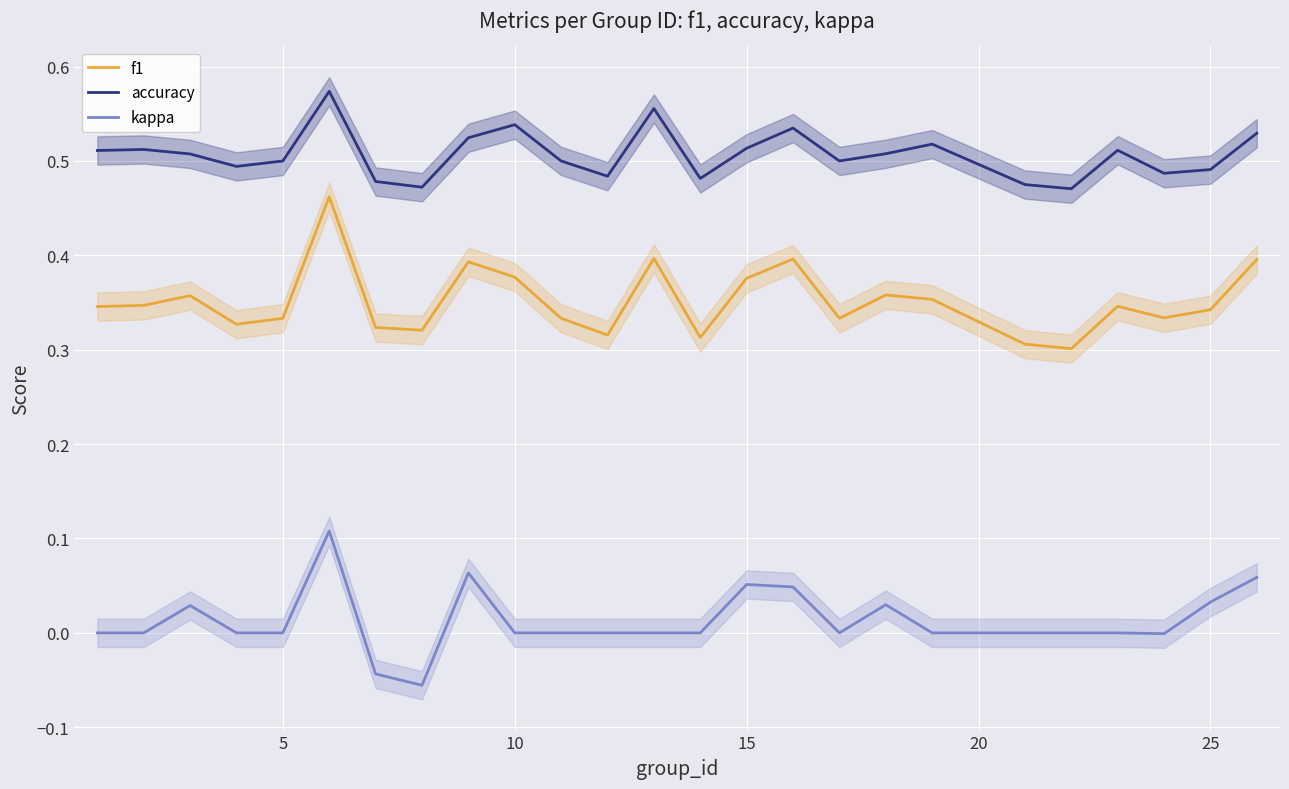

True or false: f1 and kappa intersect in this chart.

False